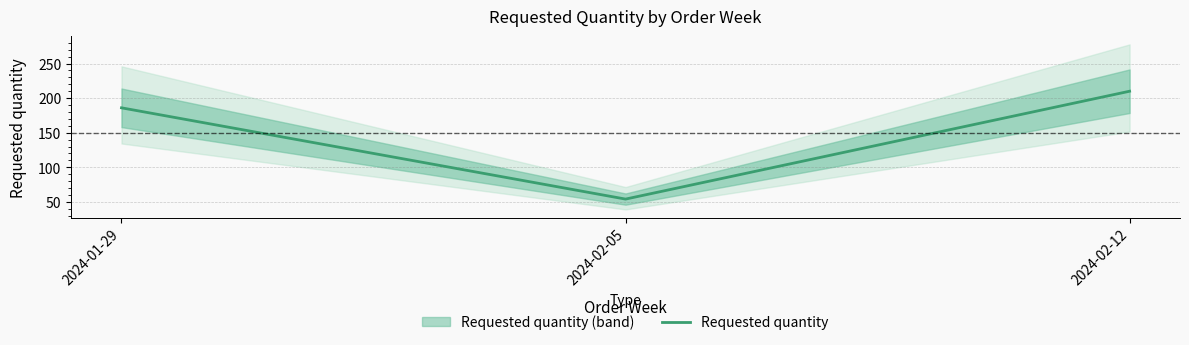

Which has a higher value, 2024-02-05 or 2024-02-12?

2024-02-12